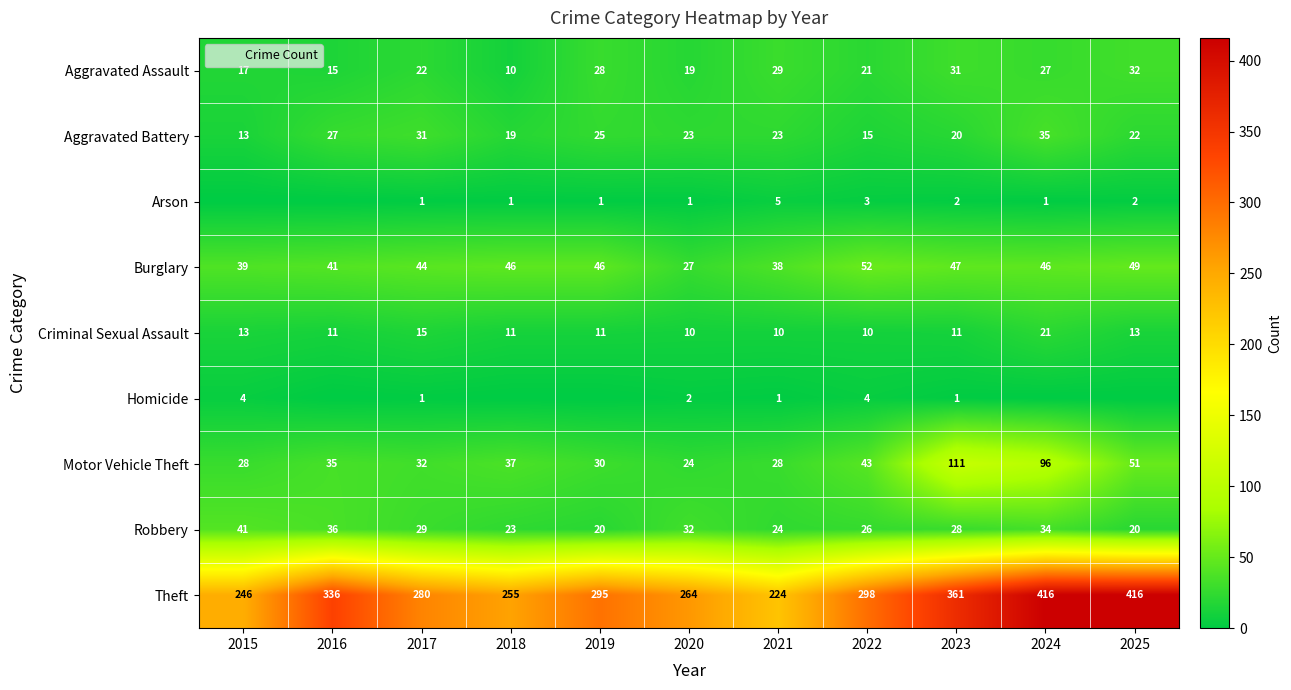

Rank the series by their maximum value, from lowest to highest.

Homicide, Arson, Criminal Sexual Assault, Aggravated Assault, Aggravated Battery, Robbery, Burglary, Motor Vehicle Theft, Theft